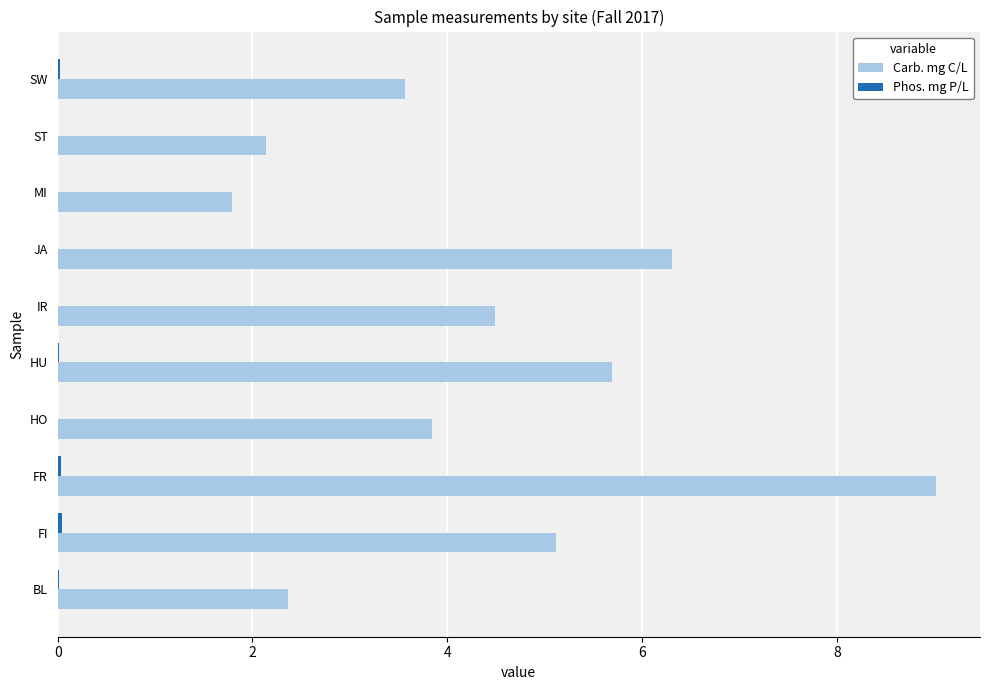

Is it true that Carb. mg C/L equals 0.6 at MI?

False